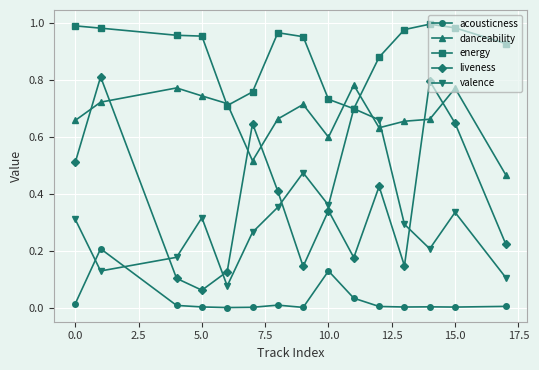

List the series in order of their peak value, lowest first.

acousticness, valence, danceability, liveness, energy